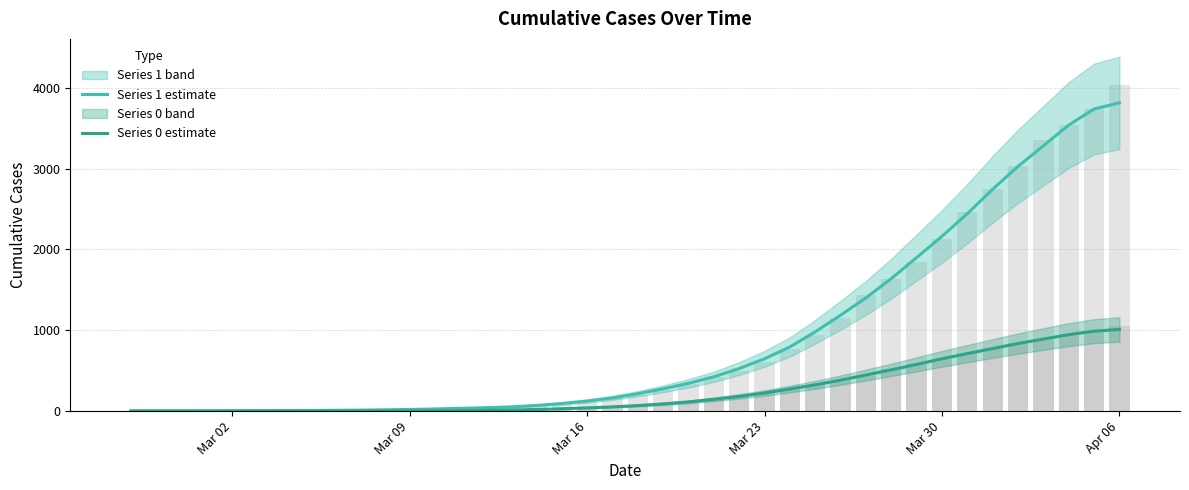

Is the value of 1 (estimate line) at Mar 16 greater than the value of 1 (raw) at Mar 02?

Yes